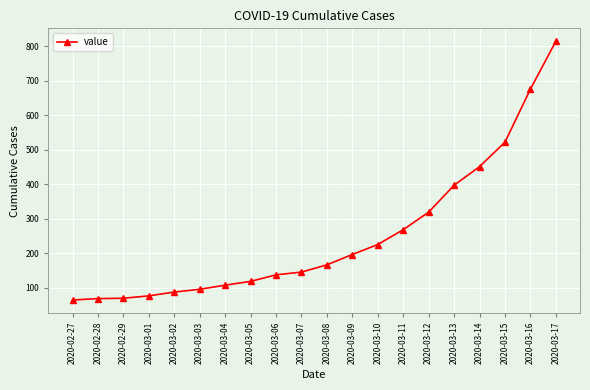

How many values are below 166?

10